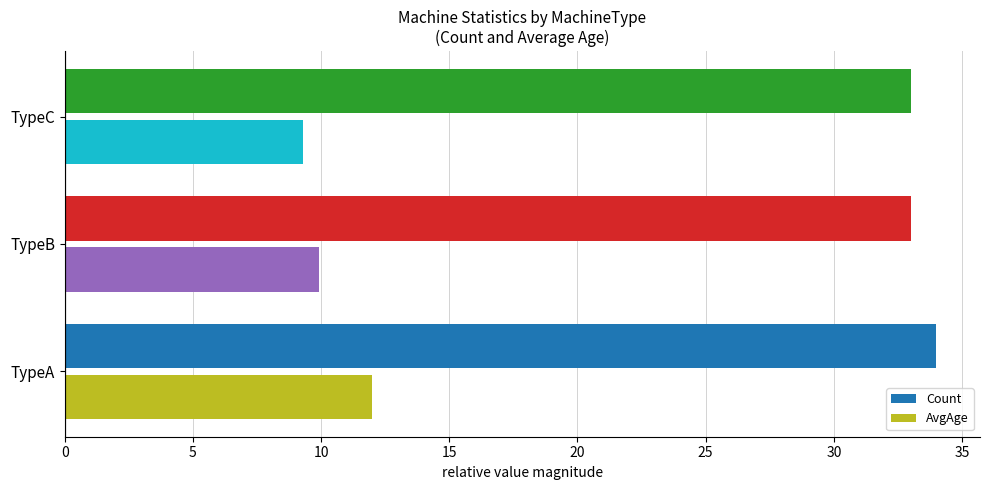

True or false: AvgAge has a value of 2.0 at TypeC.

False